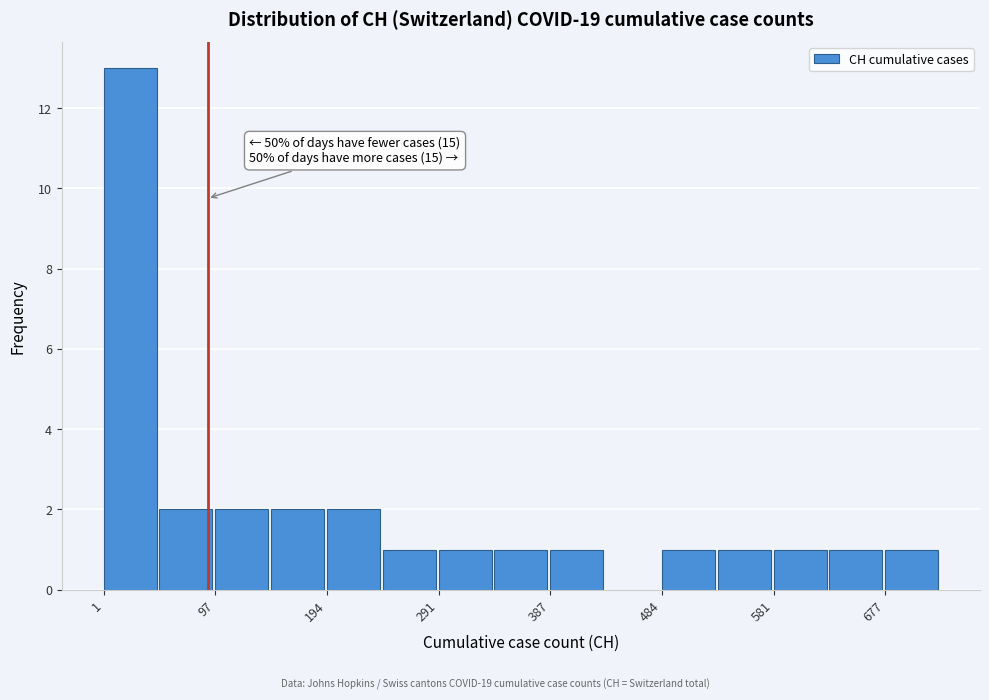

Which range on the x-axis has the tallest bar?

0 to 50